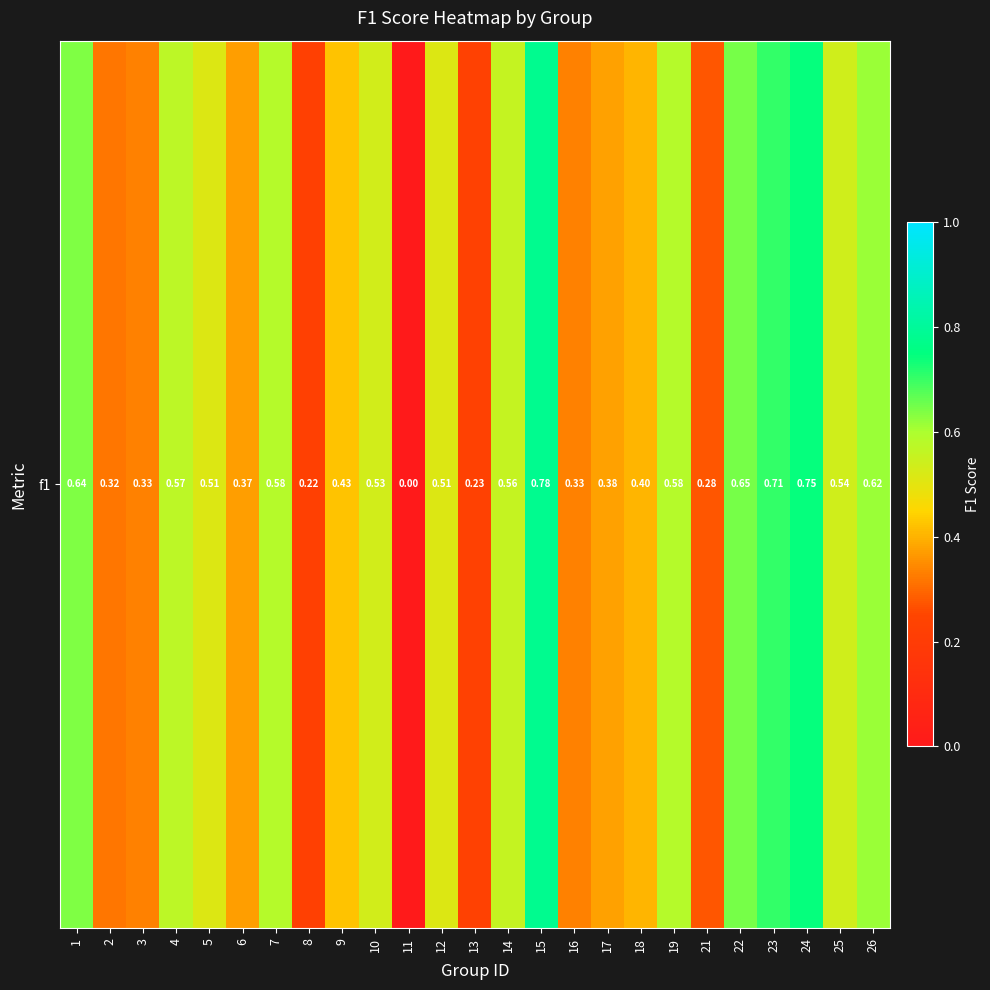

List the labels in order of value, largest first.

15, 24, 23, 22, 1, 26, 7, 19, 4, 14, 25, 10, 12, 5, 9, 18, 17, 6, 3, 16, 2, 21, 13, 8, 11